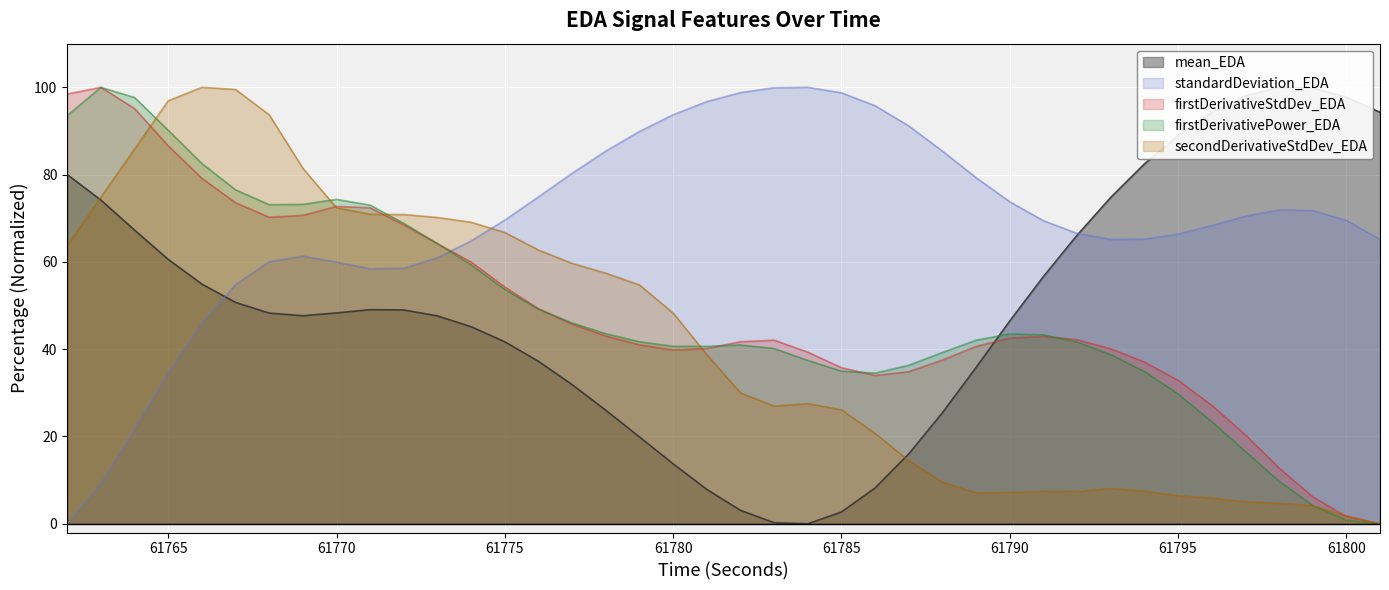

Rank the categories by firstDerivativePower_EDA value from lowest to highest.

61801, 61800, 61799, 61798, 61797, 61796, 61795, 61786, 61794, 61785, 61787, 61784, 61793, 61788, 61783, 61781, 61780, 61782, 61792, 61779, 61789, 61791, 61790, 61778, 61777, 61776, 61775, 61774, 61773, 61772, 61771, 61768, 61769, 61770, 61767, 61766, 61765, 61762, 61764, 61763